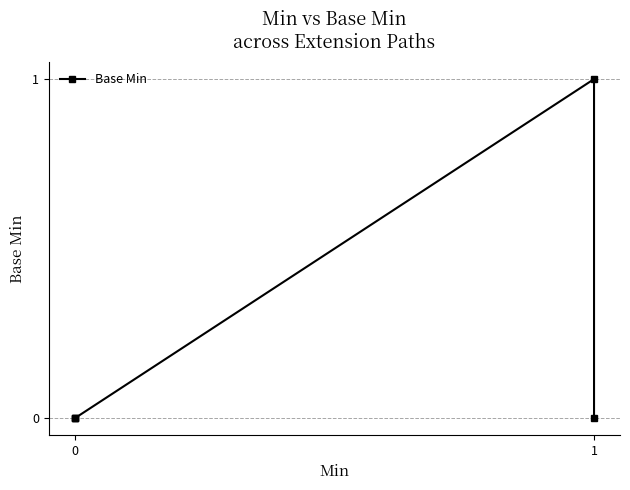

What is the difference between the maximum and minimum values?

1